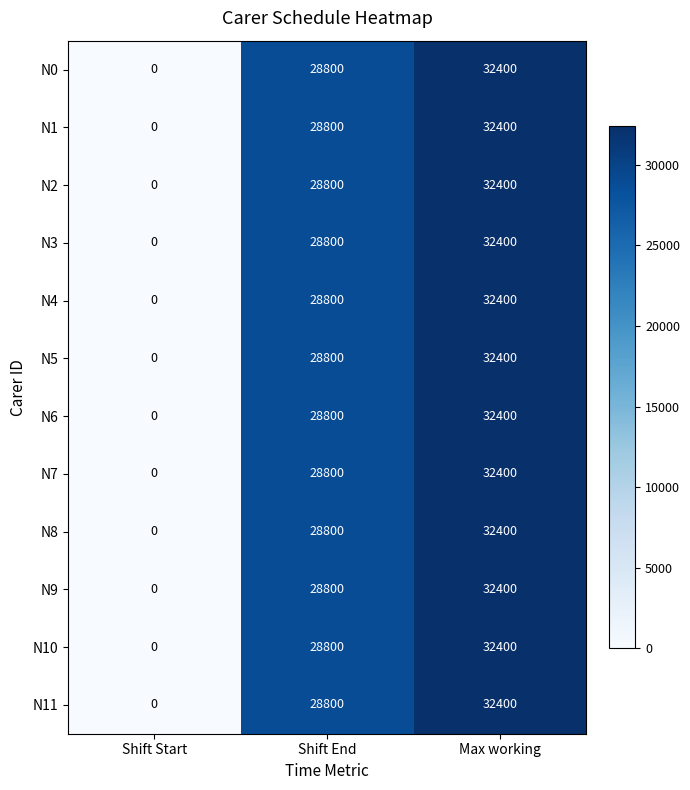

Is it true that N9 equals 28800 at Shift End?

True